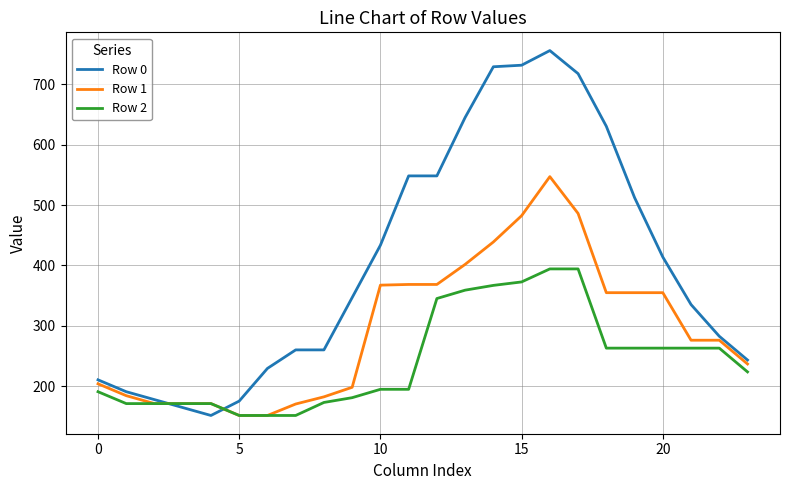

List the series in order of their peak value, lowest first.

Row 2, Row 1, Row 0